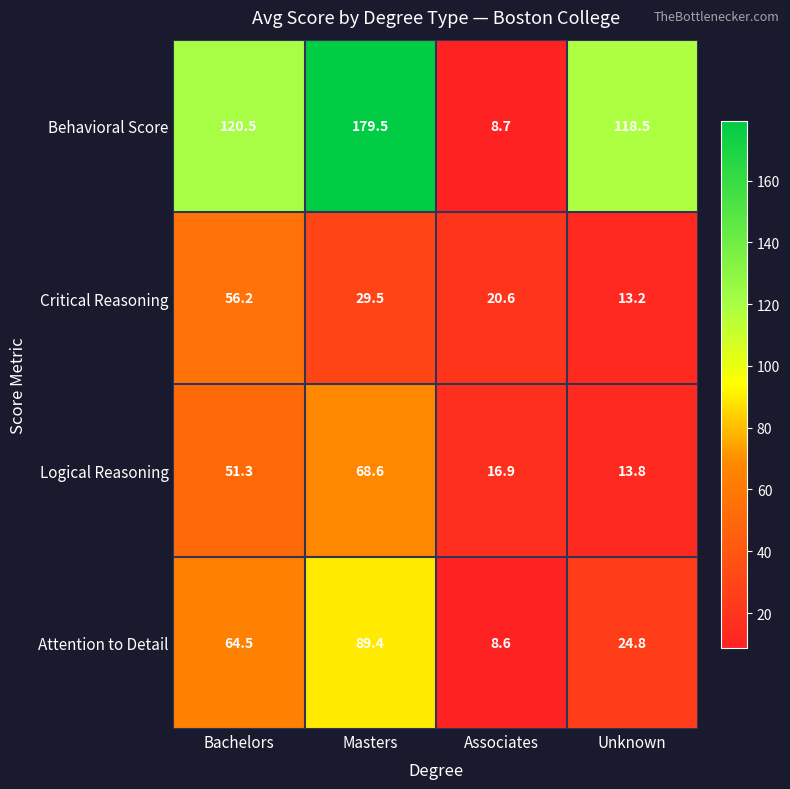

How many data points does each series have?

4